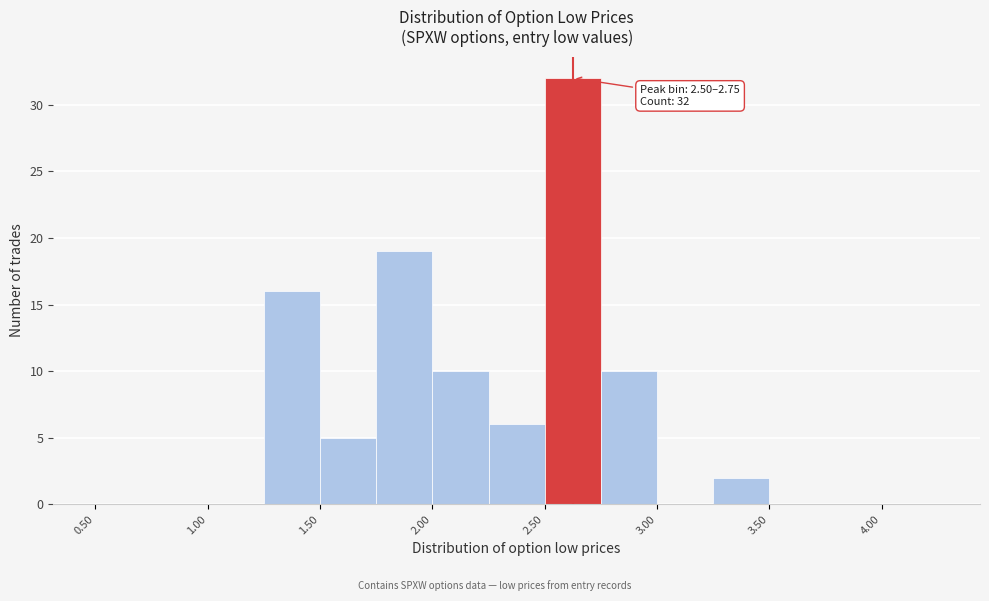

Over which range of the x-axis is the bar tallest?

2.50 to 2.75